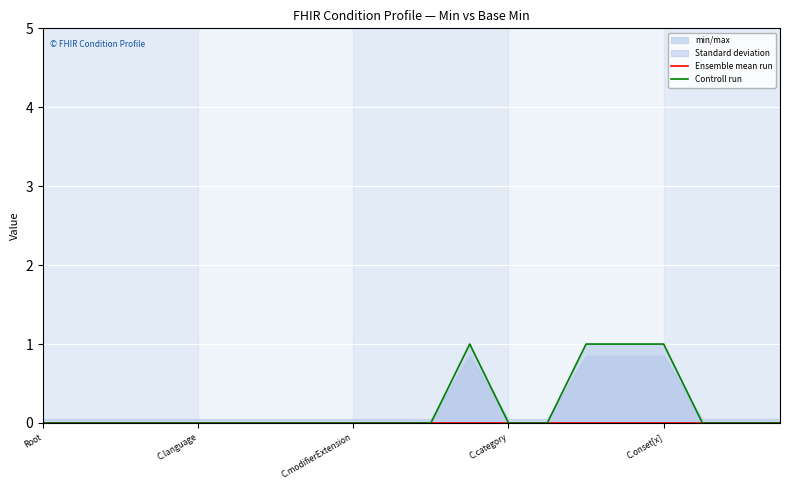

True or false: Controll run has a value of 0 at 10.

False